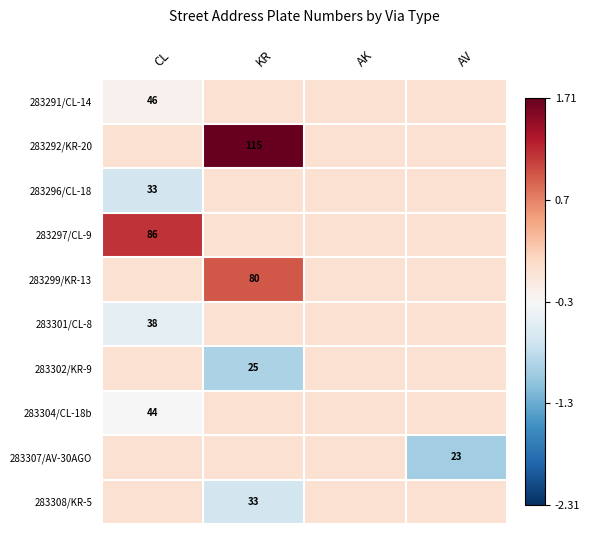

At which category is the sum across all series the highest?

KR